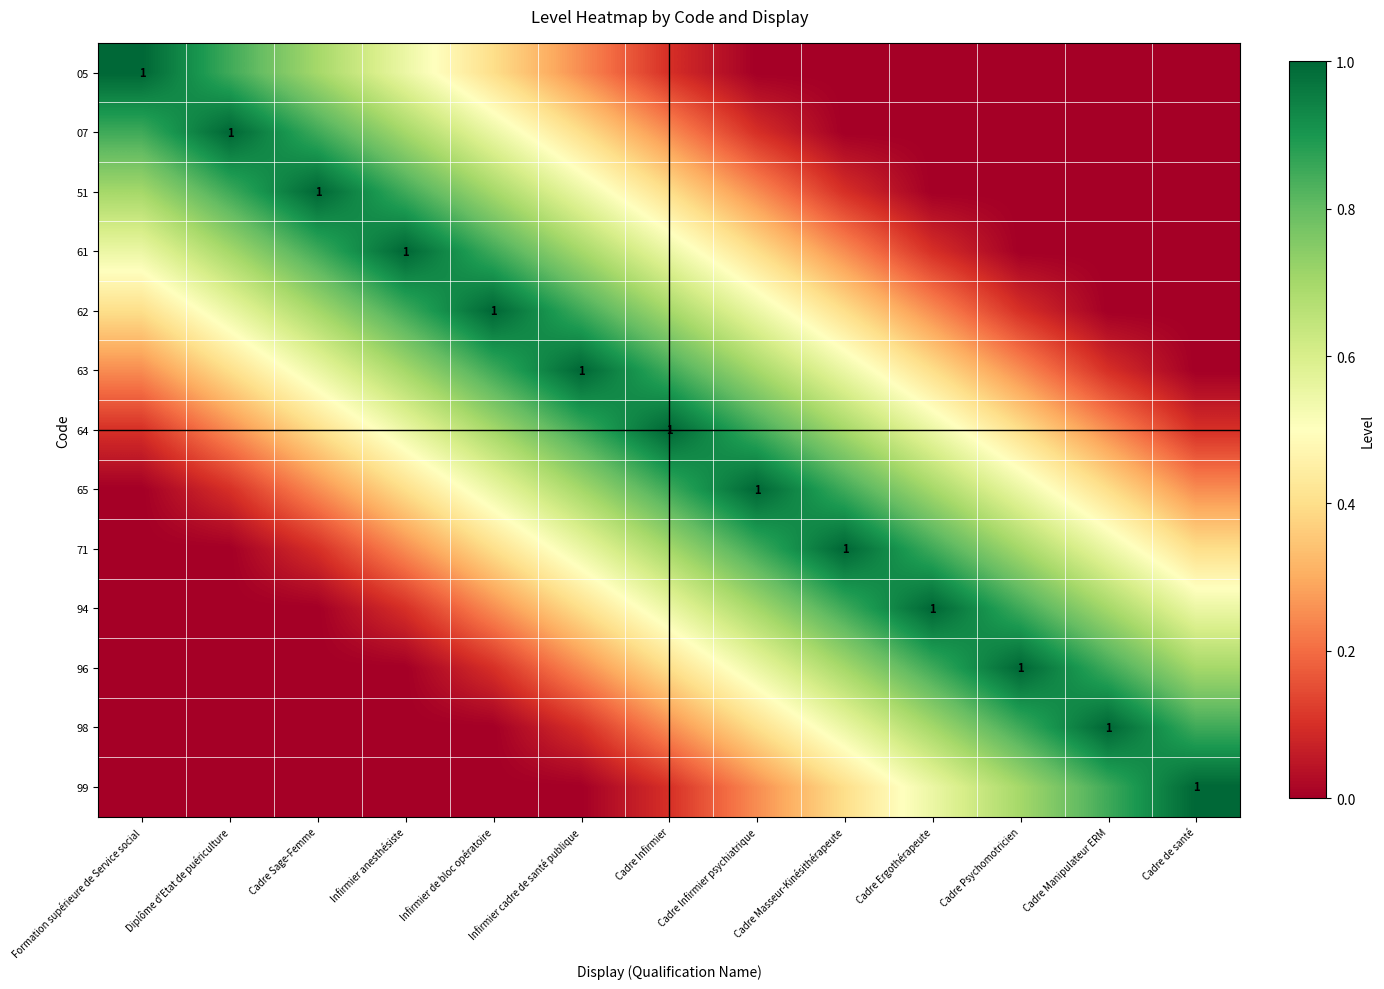

What is the difference between the 65 values at Diplôme d'Etat de puériculture and Cadre de santé?

0.1